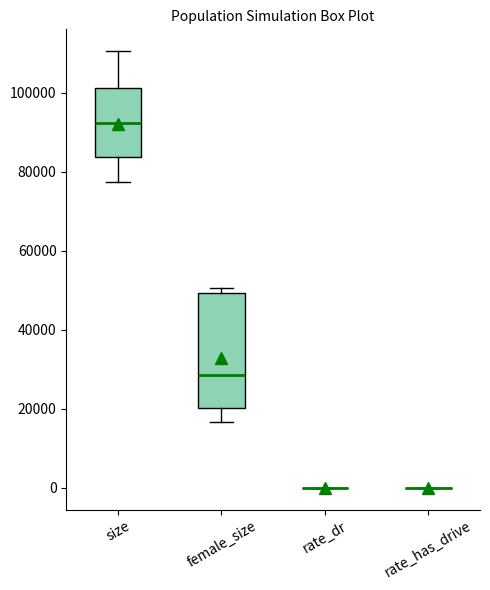

Reading left to right, read every box against the y-axis: the position of its median line, the range the box covers, and the ends of its whiskers. The values are not printed on the chart, so give them approximately, as read against the axis.

size: median 92000, box 84000 to 102000, whiskers 78000 to 110000
female_size: median 28000, box 20000 to 50000, whiskers 16000 to 50000 (just above the box's upper edge)
rate_dr: box collapsed to a line at 0, whiskers 0 to 0
rate_has_drive: box collapsed to a line at 0, whiskers 0 to 0